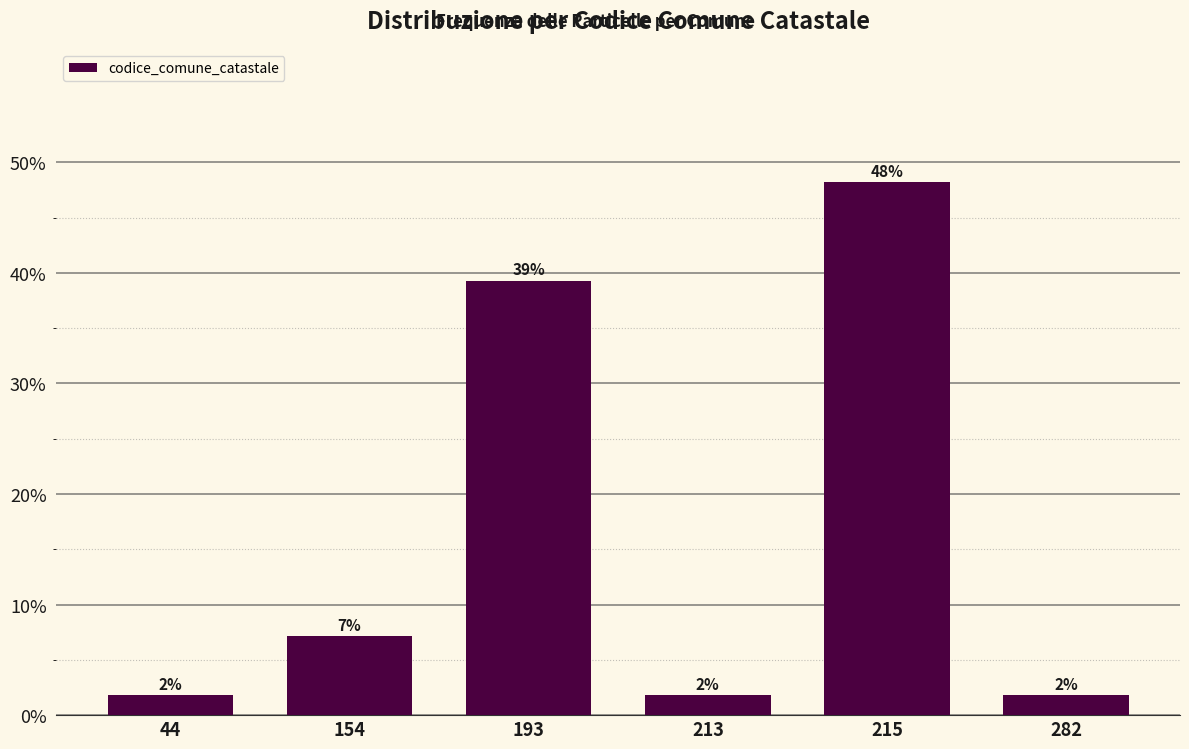

Does the chart contain any negative values?

No